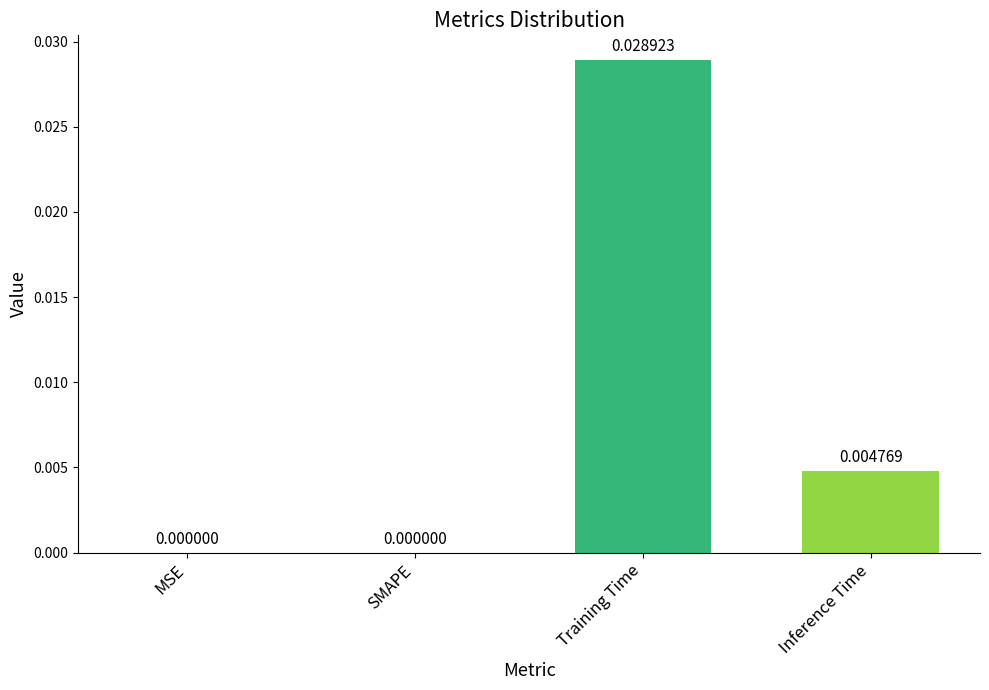

Which label corresponds to the largest value in the chart?

Training Time